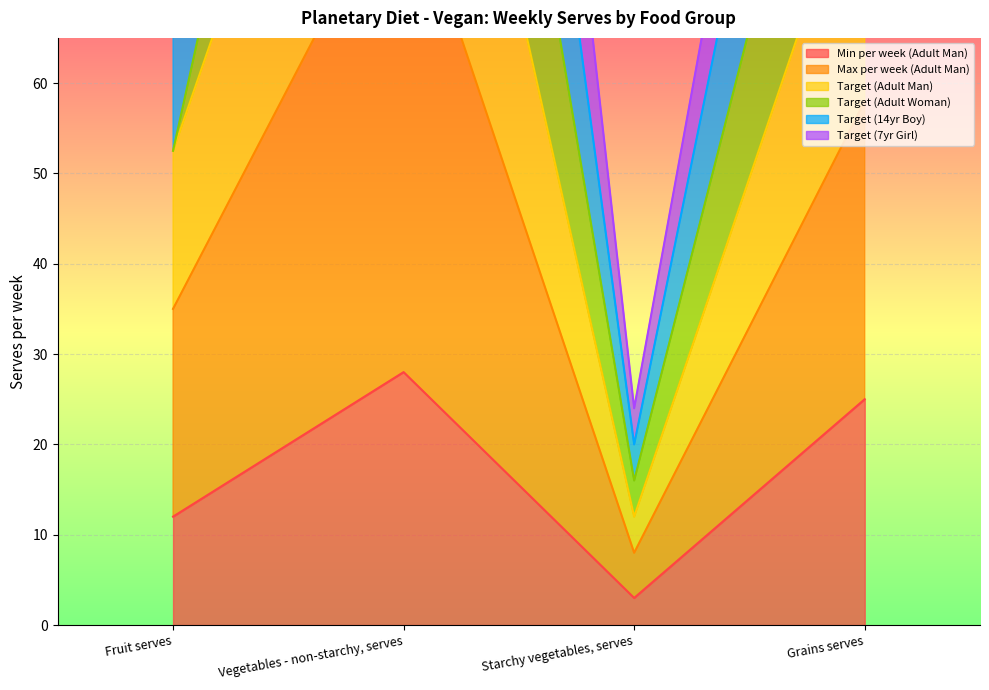

What is the highest value of the Target (14yr Boy) series?

252.0